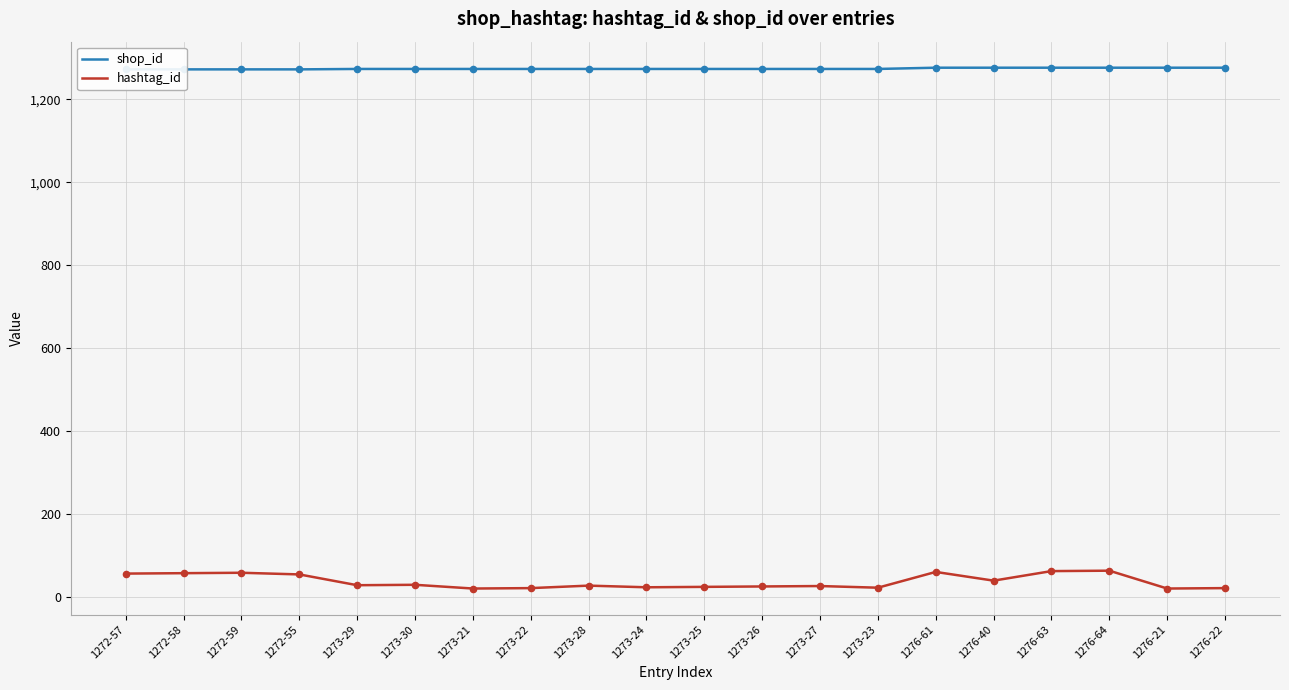

At which category is the sum across all series the highest?

1276-64